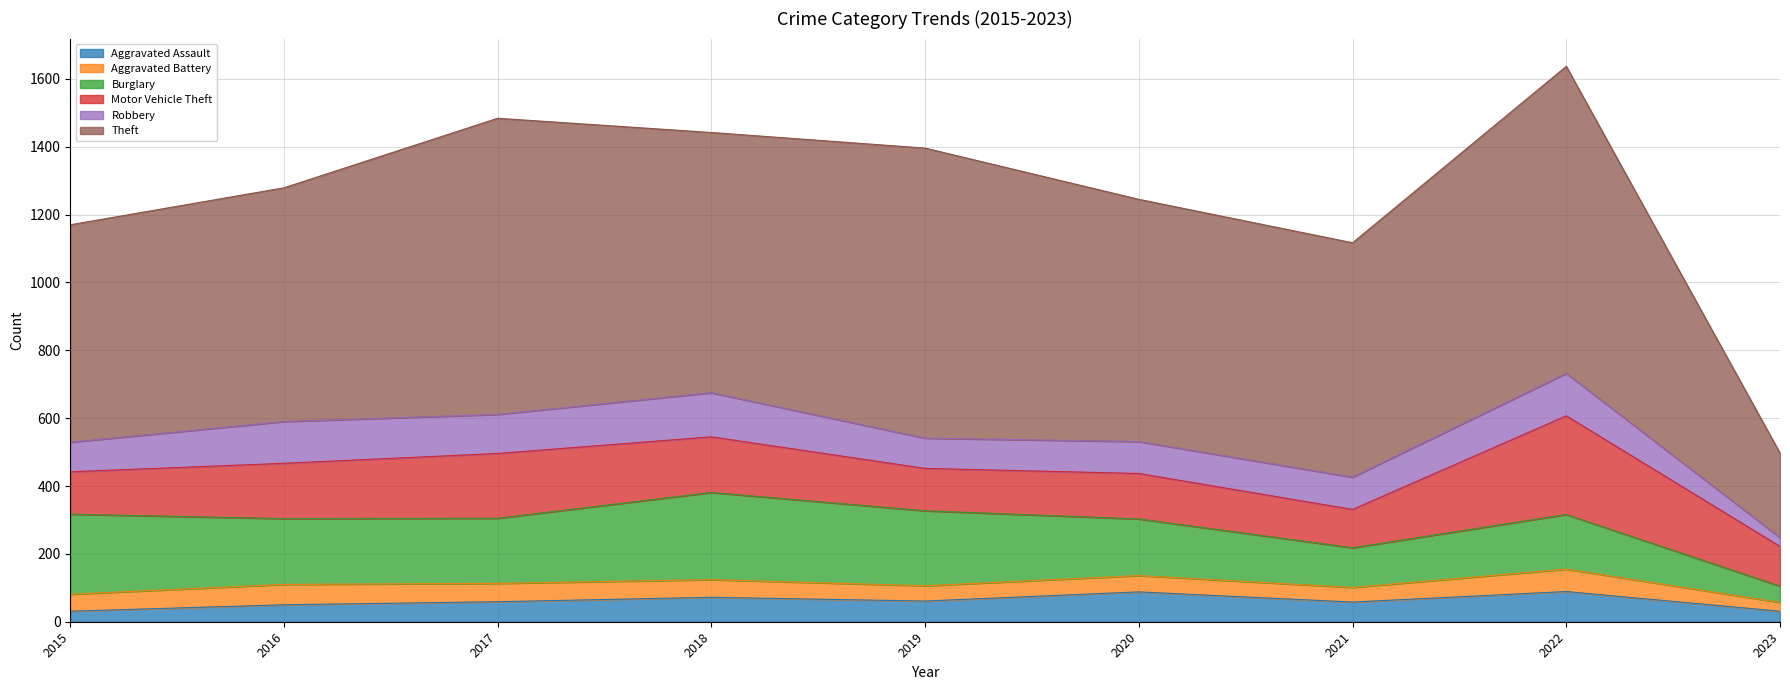

Is it true that Theft equals 447 at 2023?

False